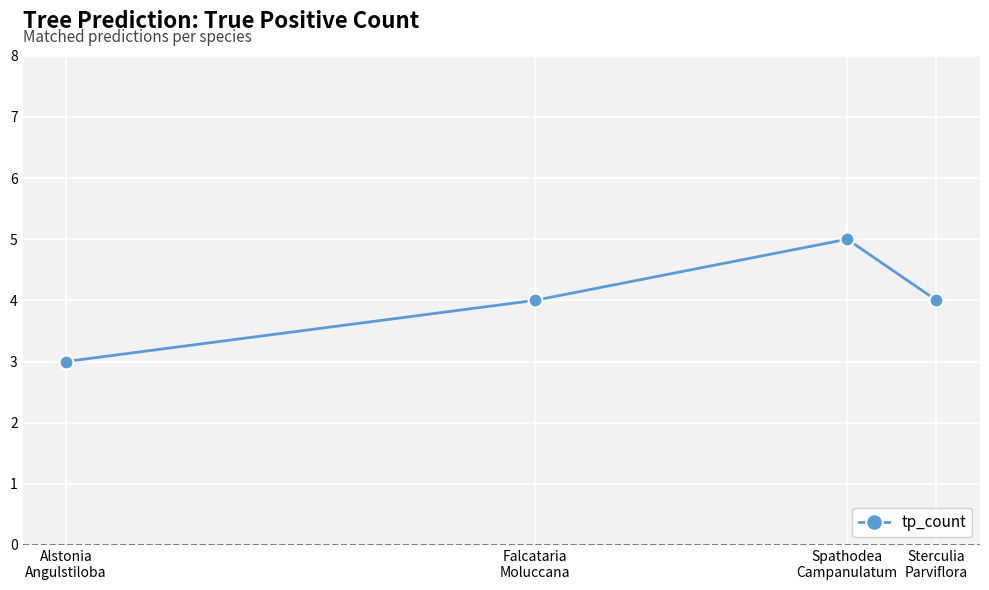

What is the label of the 3rd point from the right?

Falcataria
Moluccana